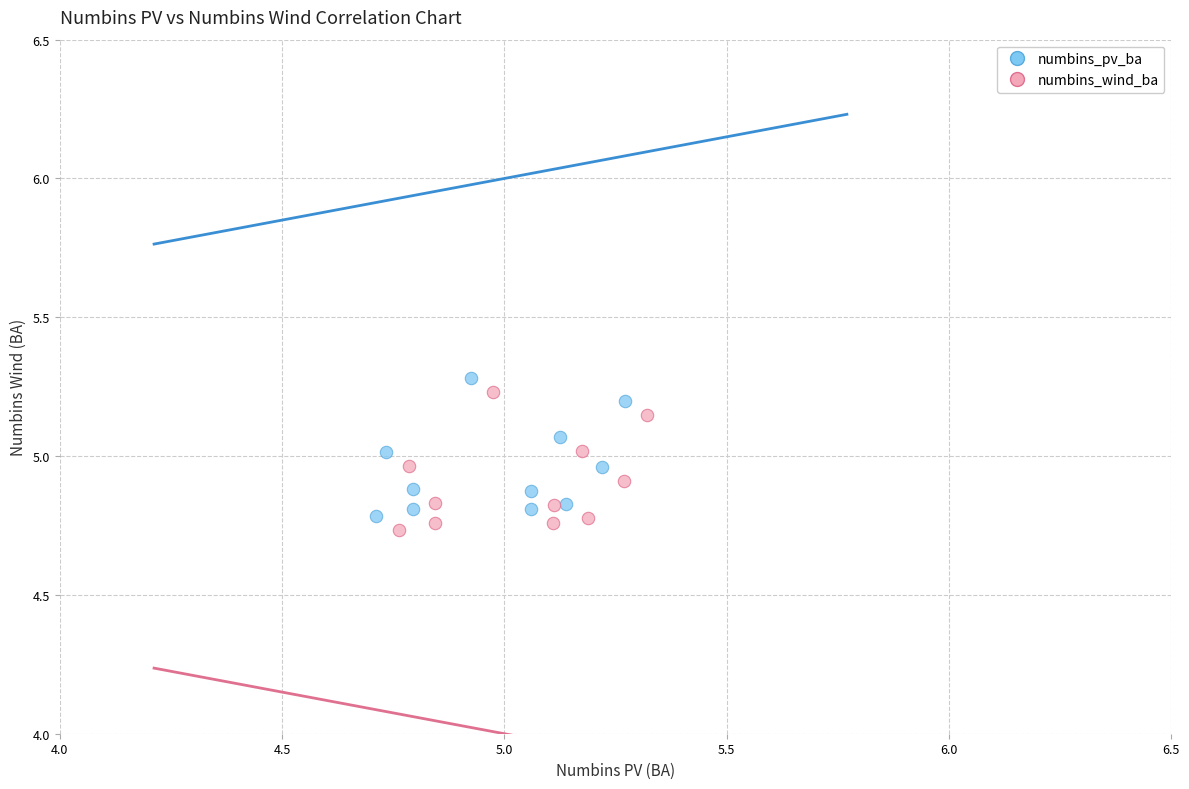

What are all the series names shown in the legend?

numbins_pv_ba, numbins_wind_ba